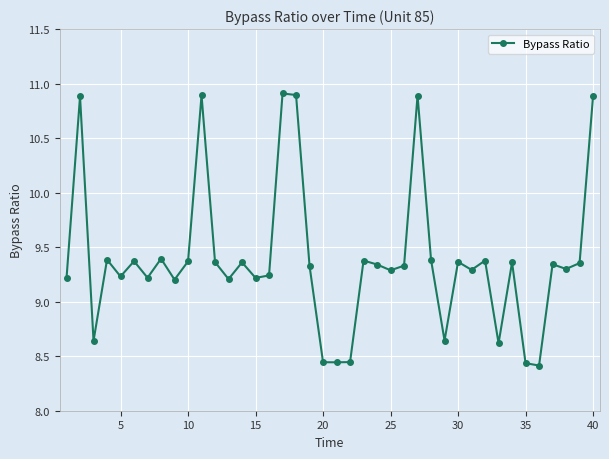

What is the sum of all values?

375.7